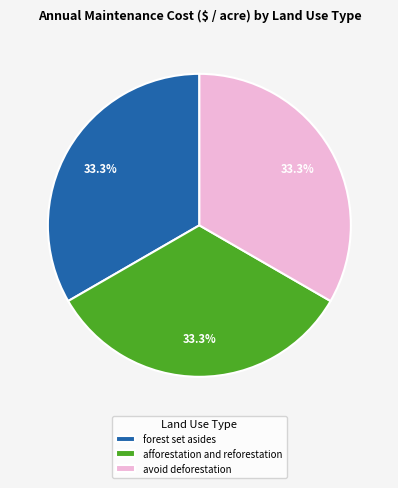

To the nearest percent, what is the combined percentage of avoid deforestation and forest set asides?

67%